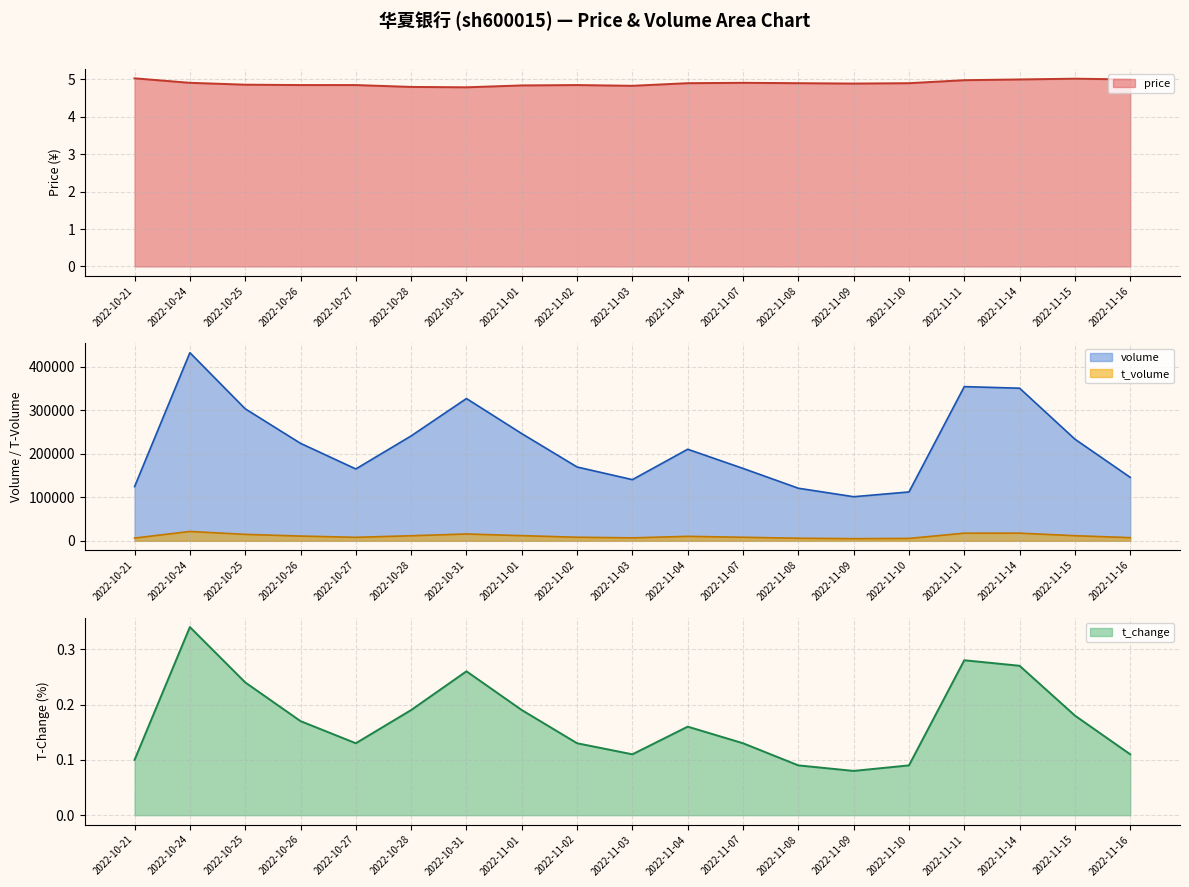

How many categories are shown in the chart?

19